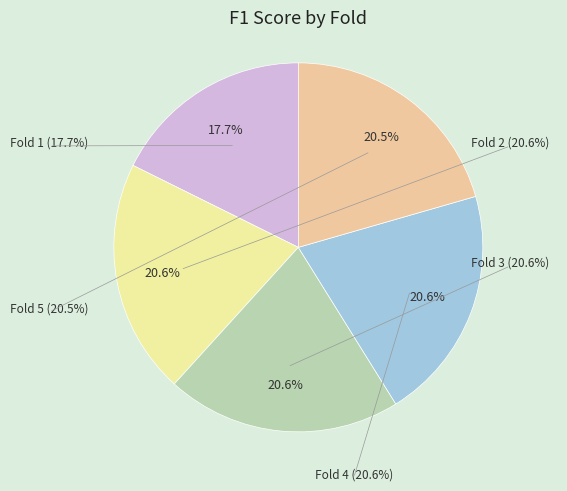

What percentage is the Fold 1 slice, to the nearest percent?

18%